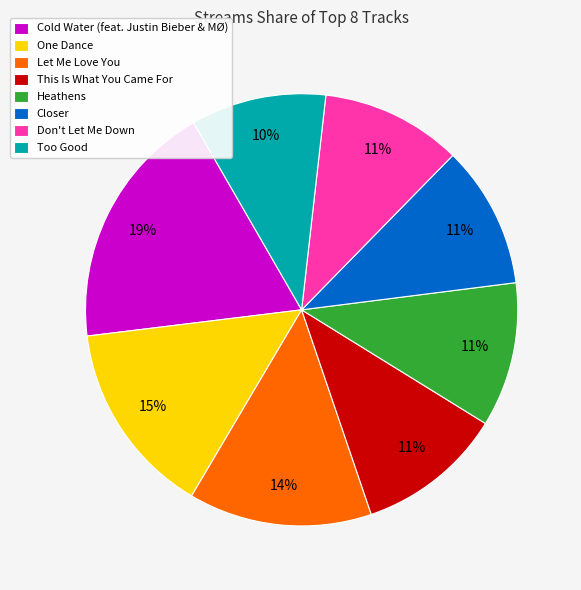

To the nearest percent, what portion does This Is What You Came For represent?

11%